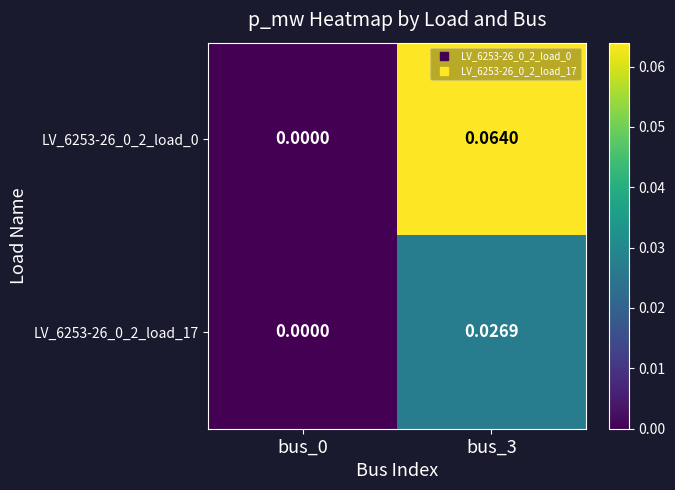

Is the value of LV_6253-26_0_2_load_0 at bus_3 greater than the value of LV_6253-26_0_2_load_17 at bus_0?

Yes